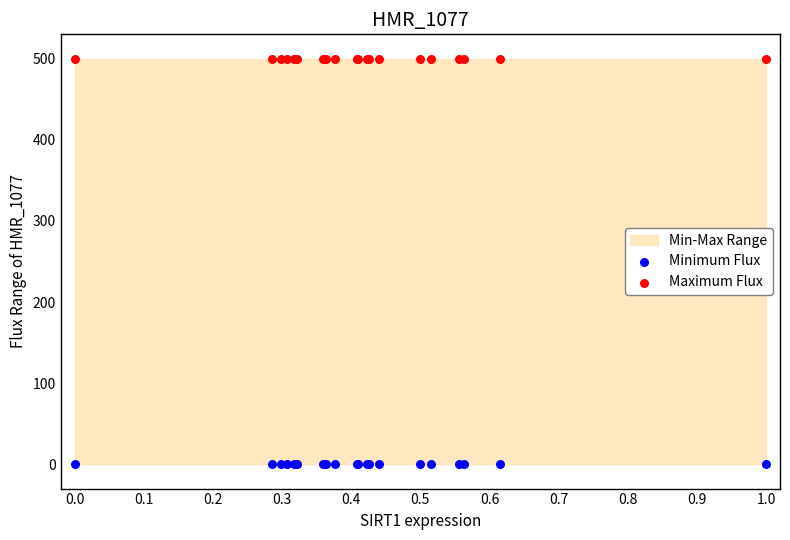

Which series contains the lowest Y value?

Minimum Flux